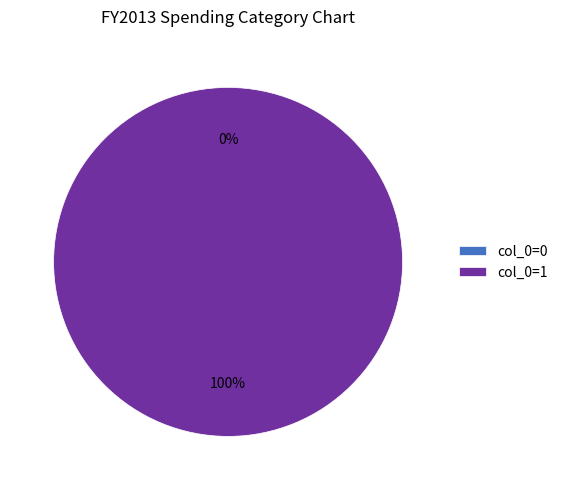

What is the largest slice in the pie chart?

1